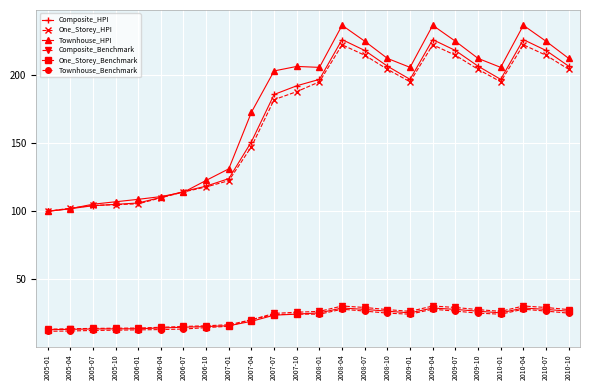

Is this an area chart (filled region under the line)?

No